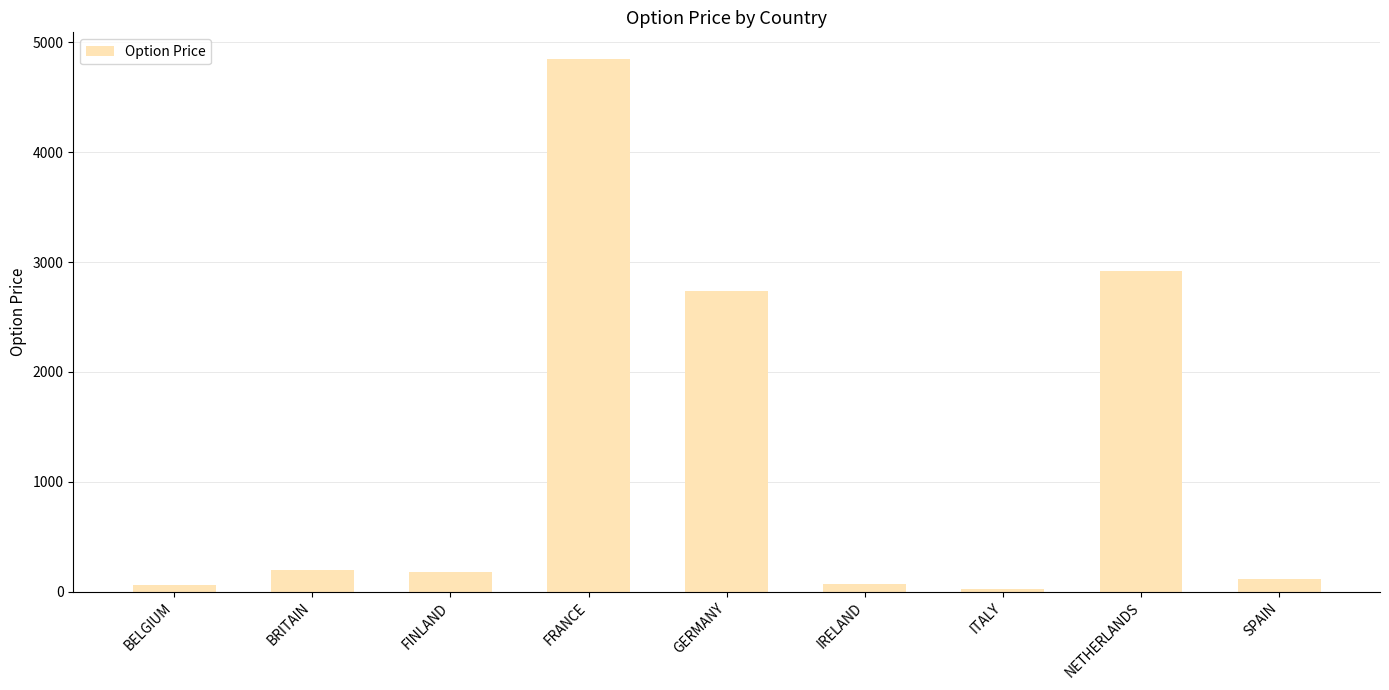

What is the minimum value shown in the chart?

21.7